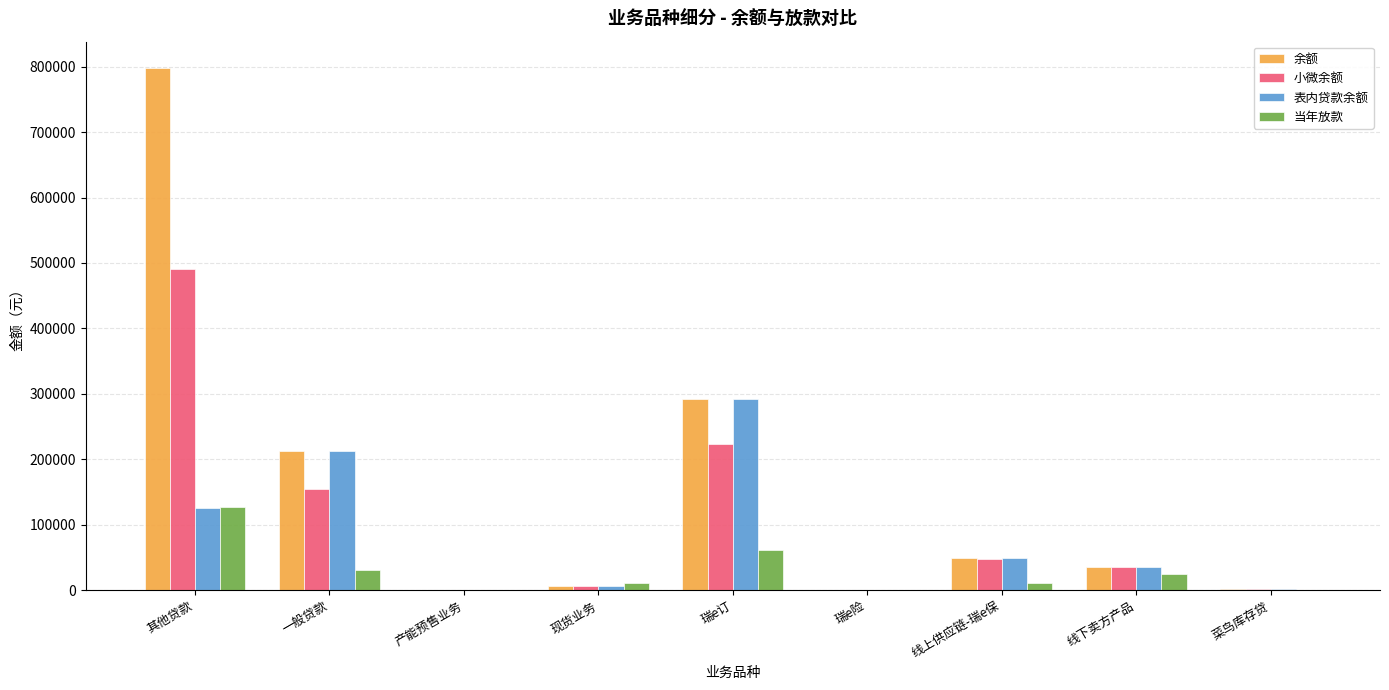

What is the sum of all 余额 values?

1396533.7